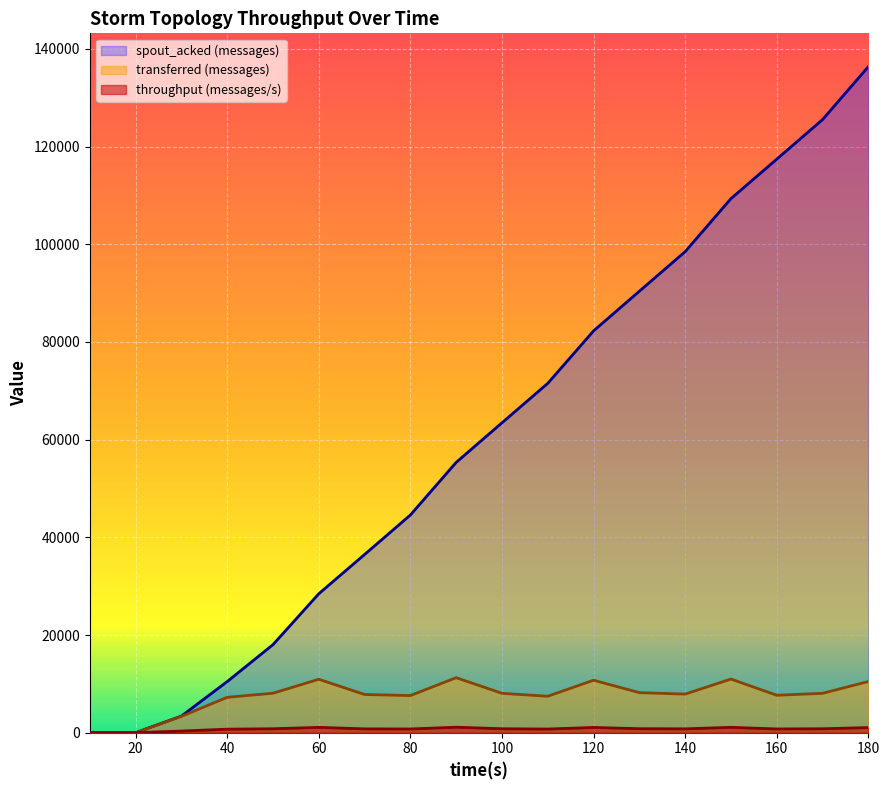

Reading left to right, list all the values displayed in this chart.

spout_acked (messages): 0	0	3400	10460	18020	28440	36480	44560	55340	63440	71520	82260	90380	98480	109340	117420	125520	136360
transferred (messages): 0	0	3340	7240	8080	10940	7820	7600	11260	8060	7460	10740	8200	7900	10980	7660	8060	10480
throughput (messages/s): 0	0	333	721	804	1092	781	759	1122	805	745	1072	818	789	1096	765	805	1046